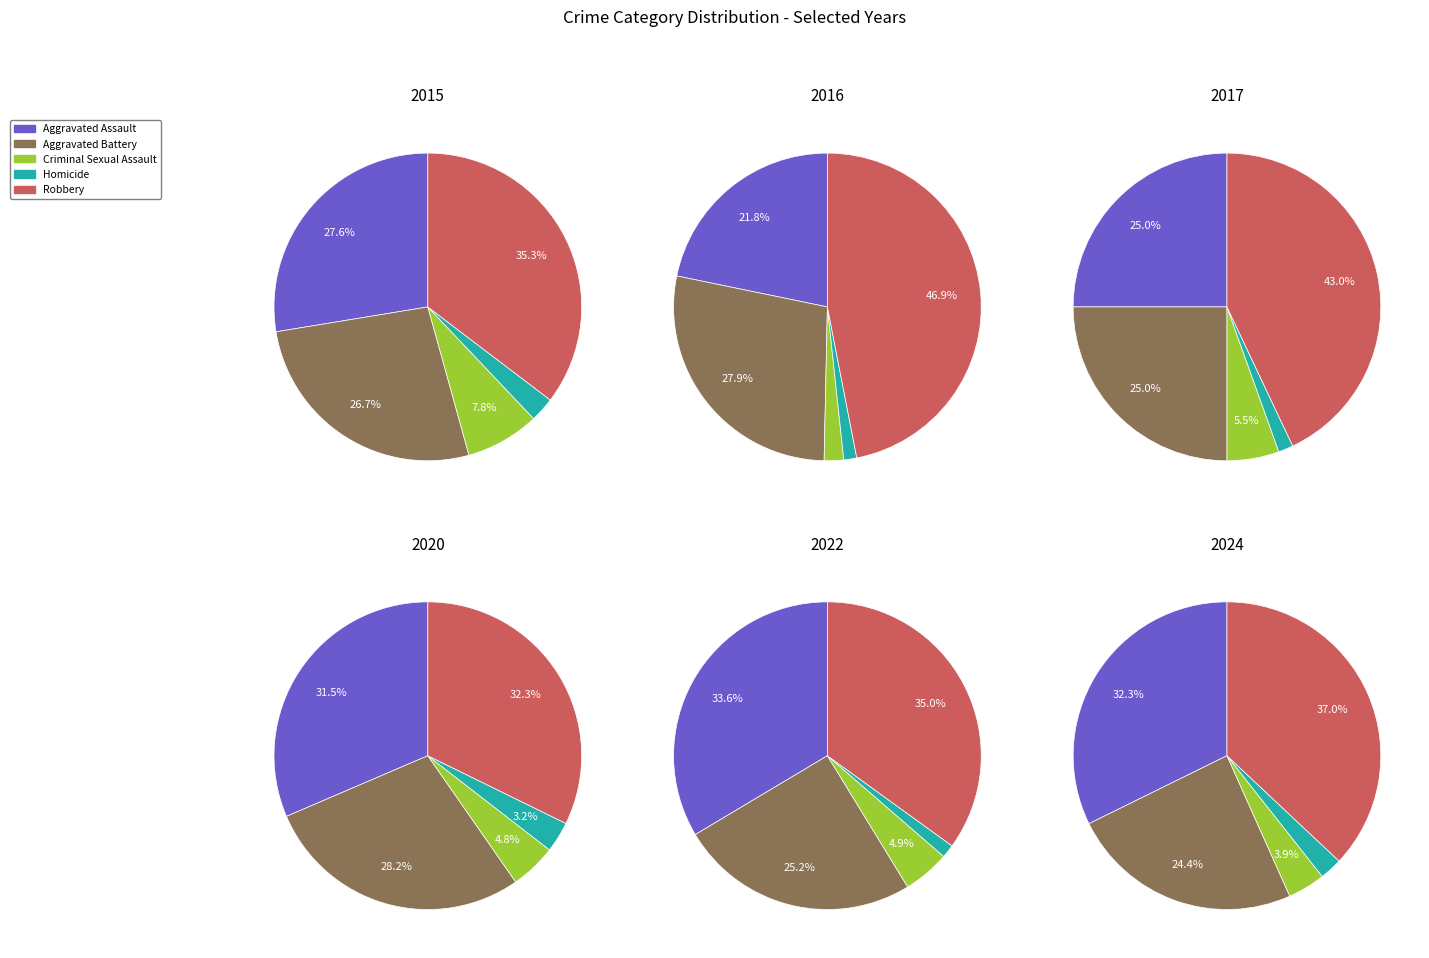

Does 5 account for over 50% of the chart?

No